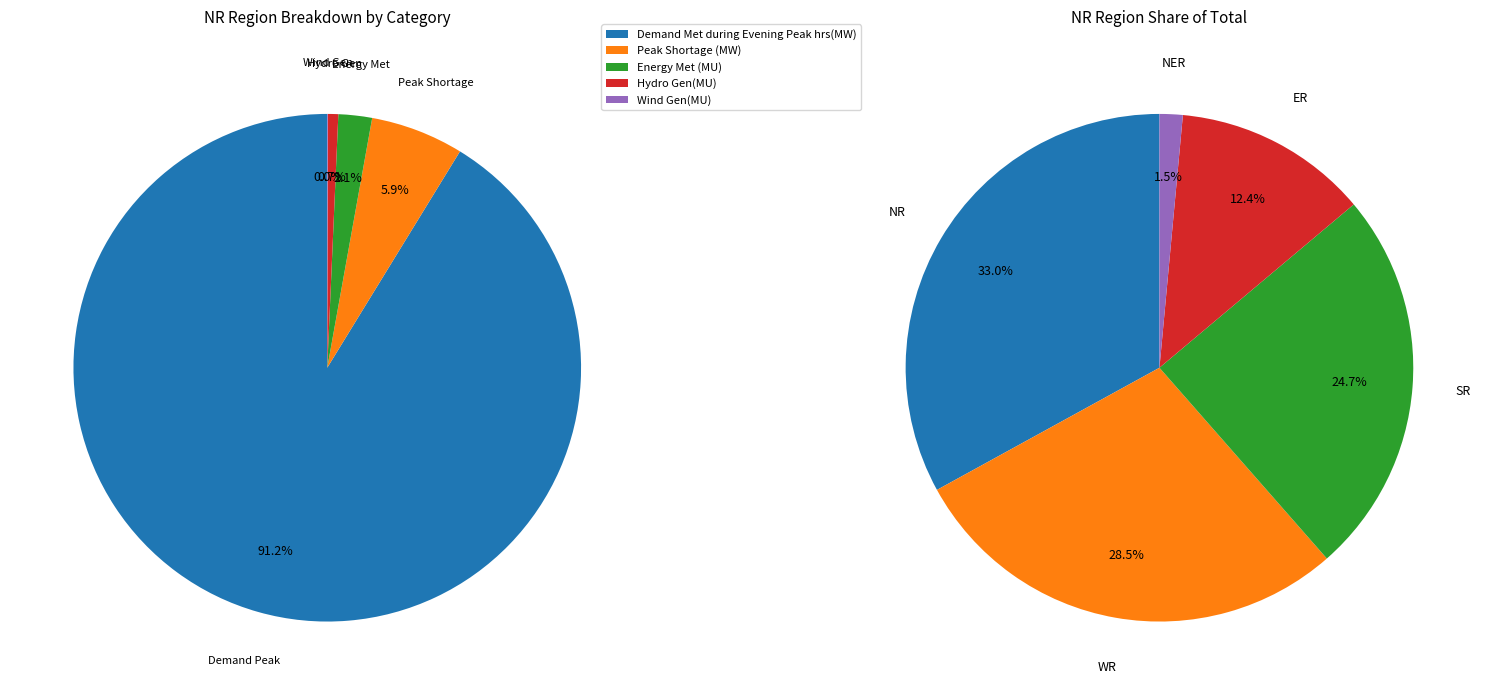

Which category has the biggest portion of the pie?

Demand Met during Evening Peak hrs(MW)